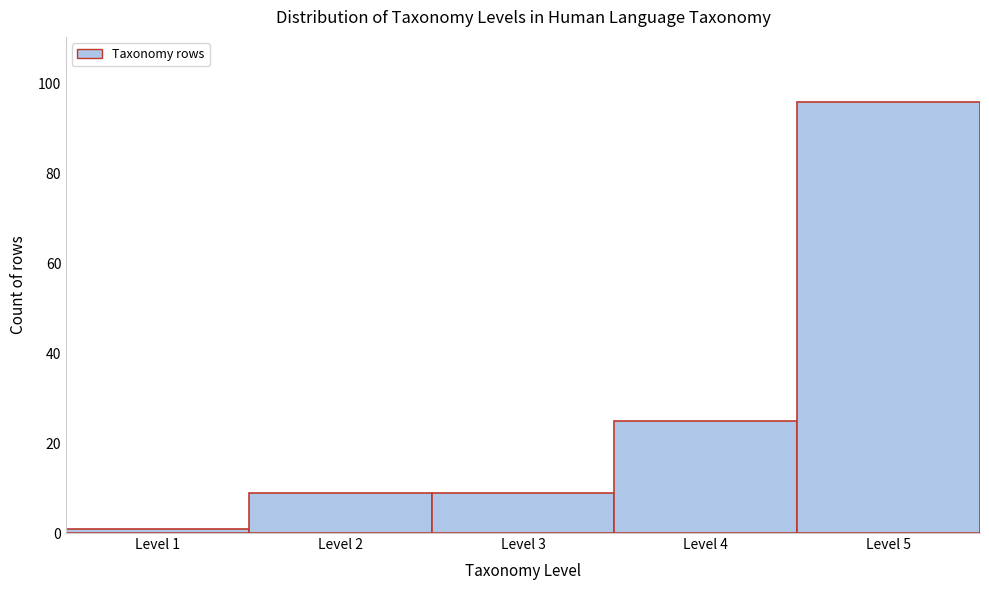

Which range on the x-axis has the tallest bar?

4.5 to 5.5